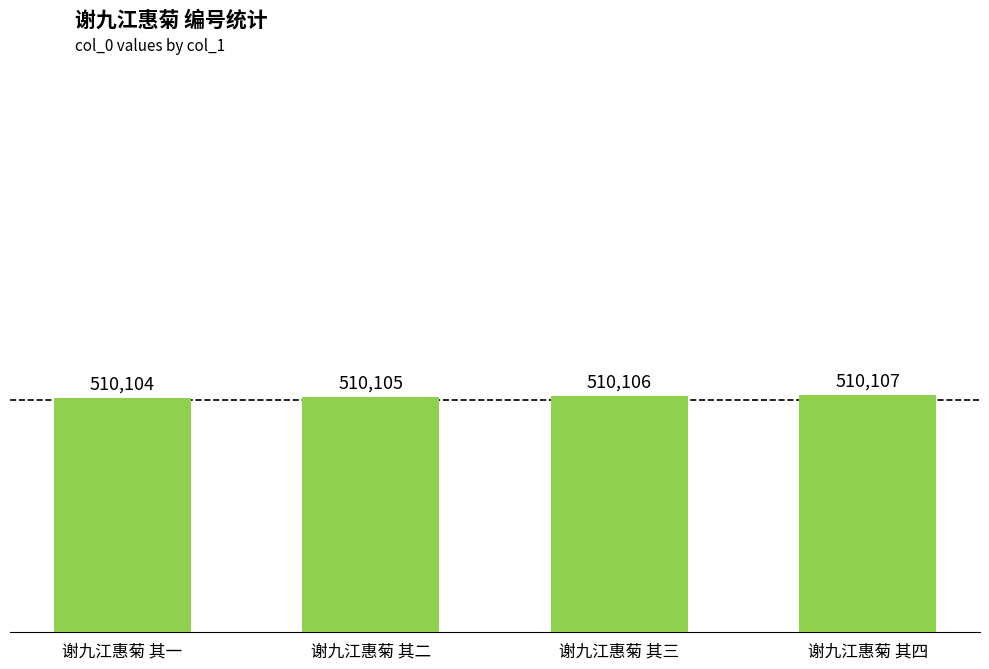

How many series are shown in this chart?

1